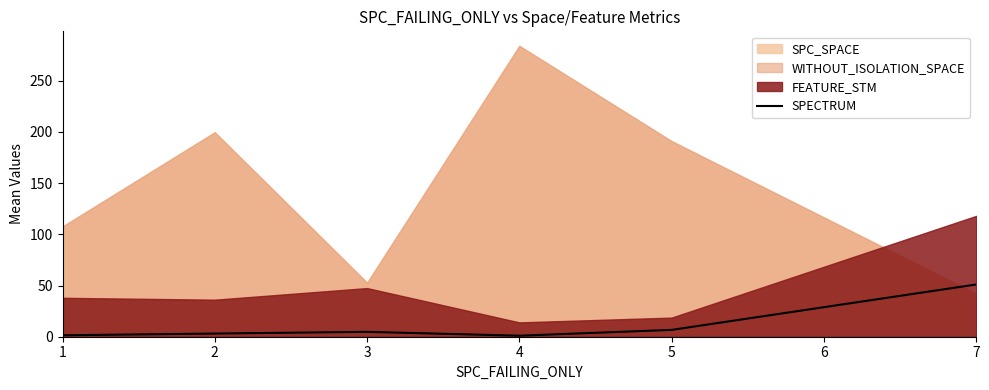

Is it true that the value at 5 is 6.7?

True